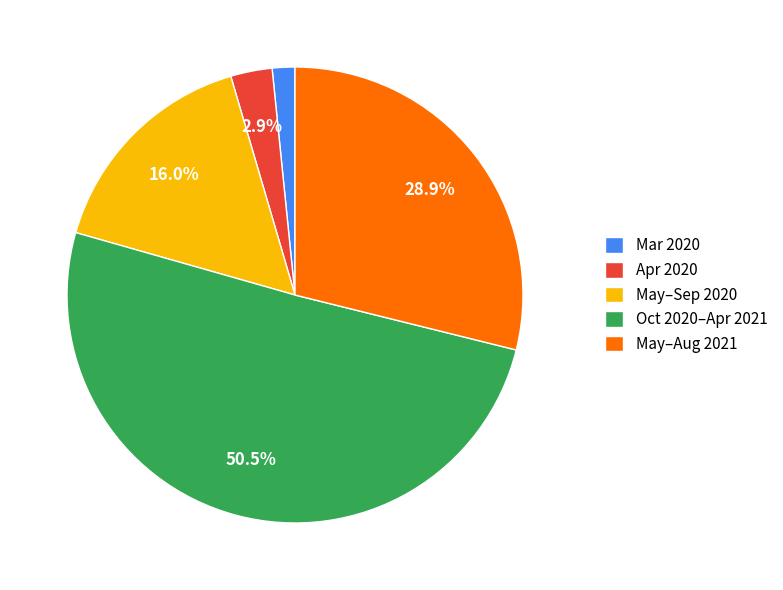

Which category has the biggest portion of the pie?

Oct 2020–Apr 2021